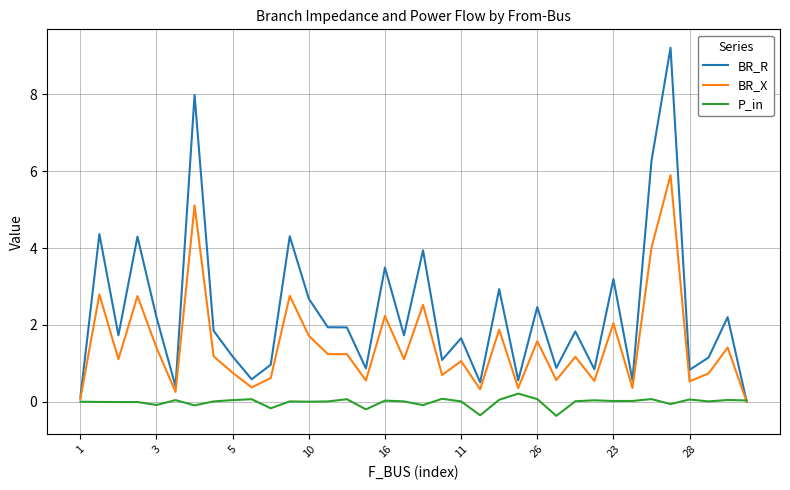

Rank the series by their maximum value, from lowest to highest.

P_in, BR_X, BR_R